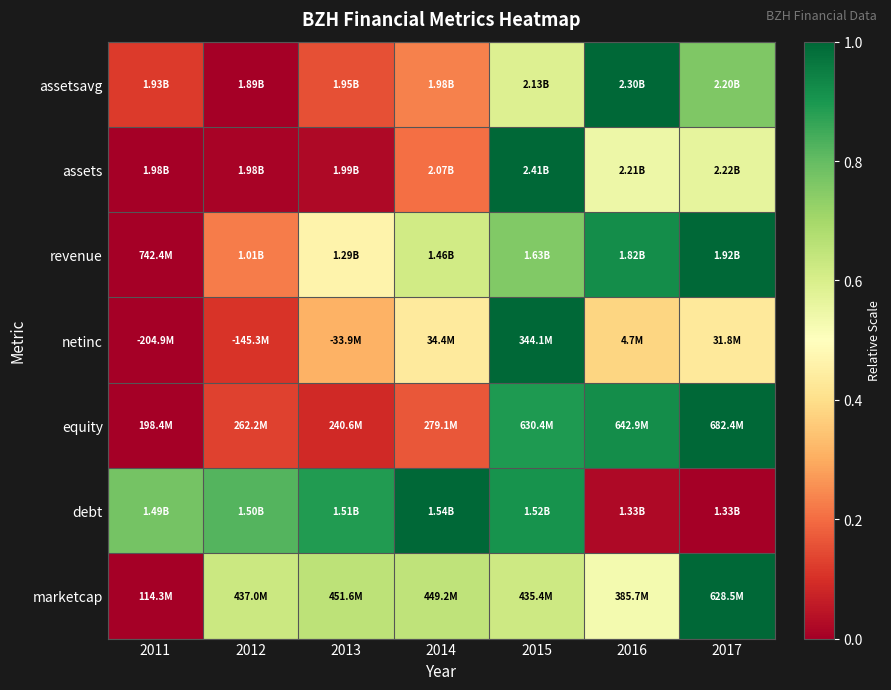

At how many categories does at least one series exceed 0?

7